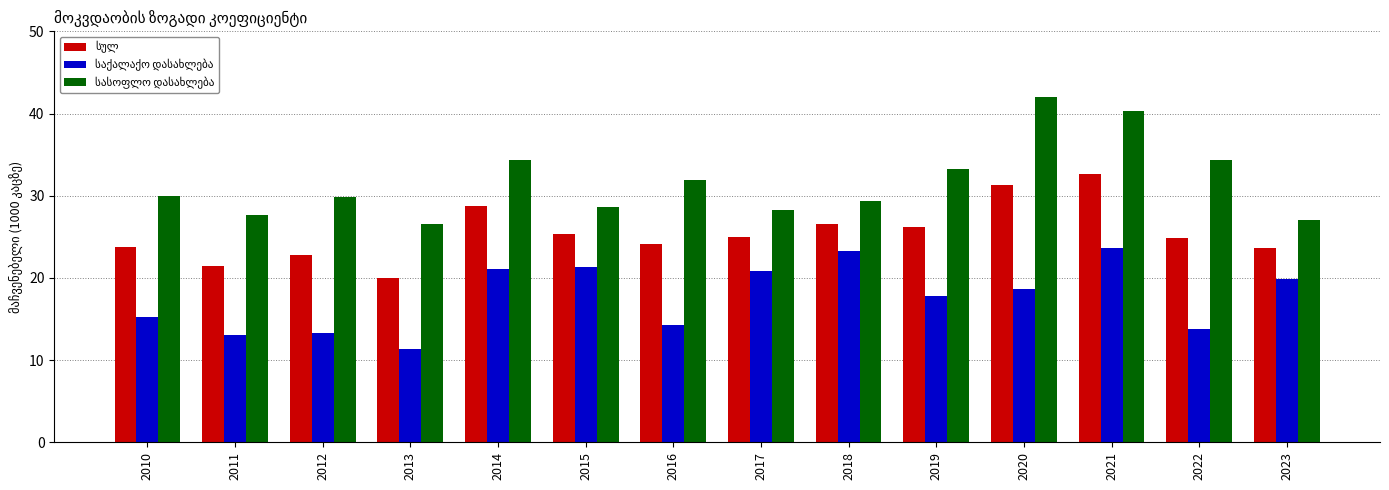

How many series are shown in this chart?

3